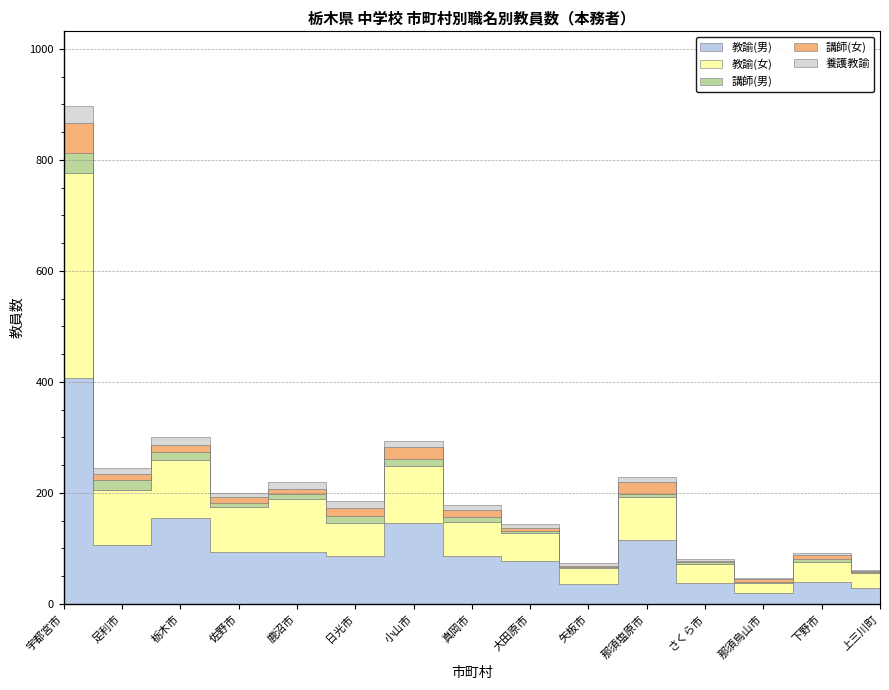

What position from the left is 日光市?

6